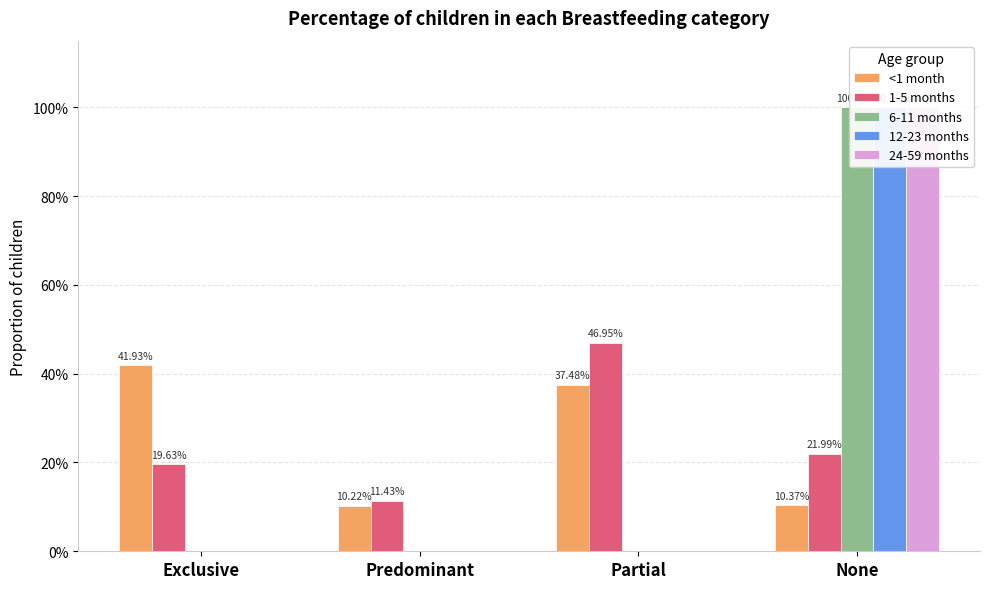

The <1 month series shows 0.4 at Partial. True or false?

True